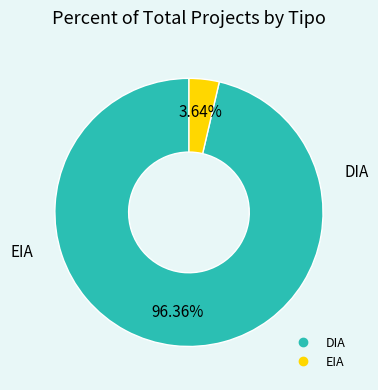

Between DIA and EIA, which is larger?

DIA